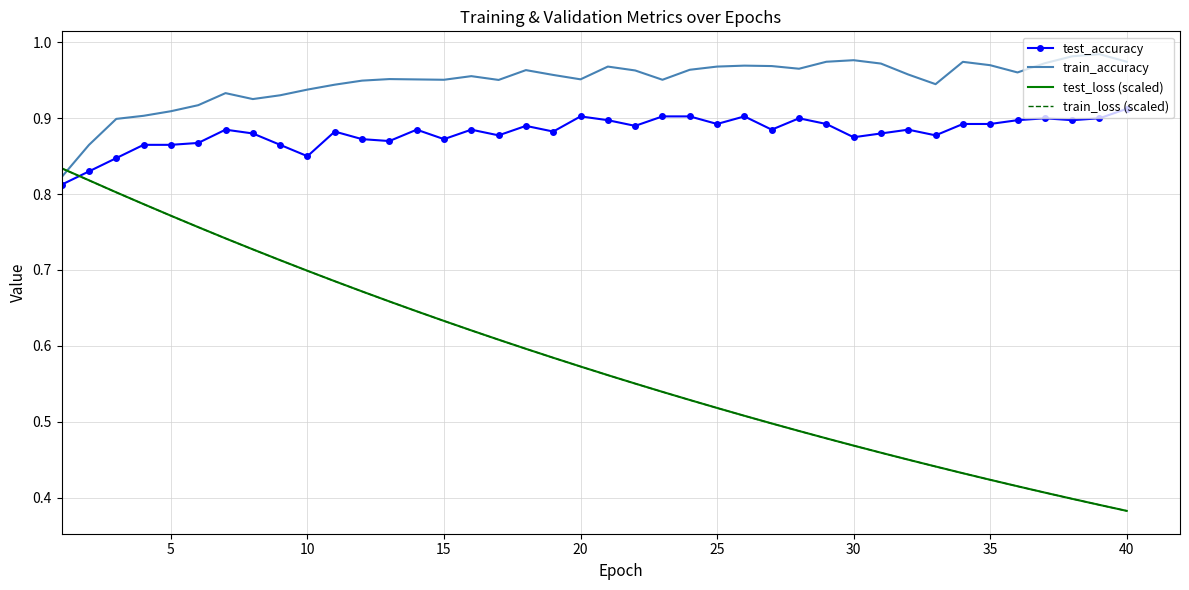

Which series has the largest range (max minus min)?

train_loss (scaled)